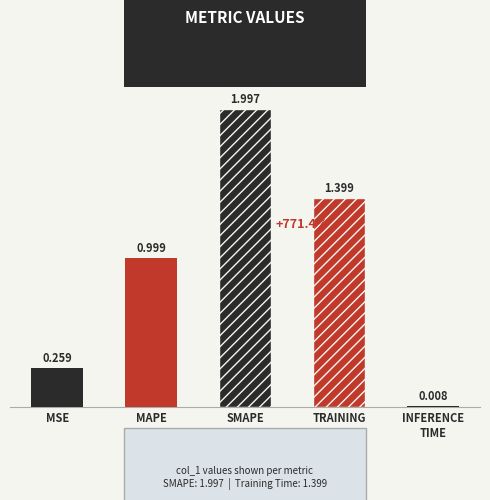

Rank the categories by value from highest to lowest.

SMAPE, TRAINING
TIME, MAPE, MSE, INFERENCE
TIME